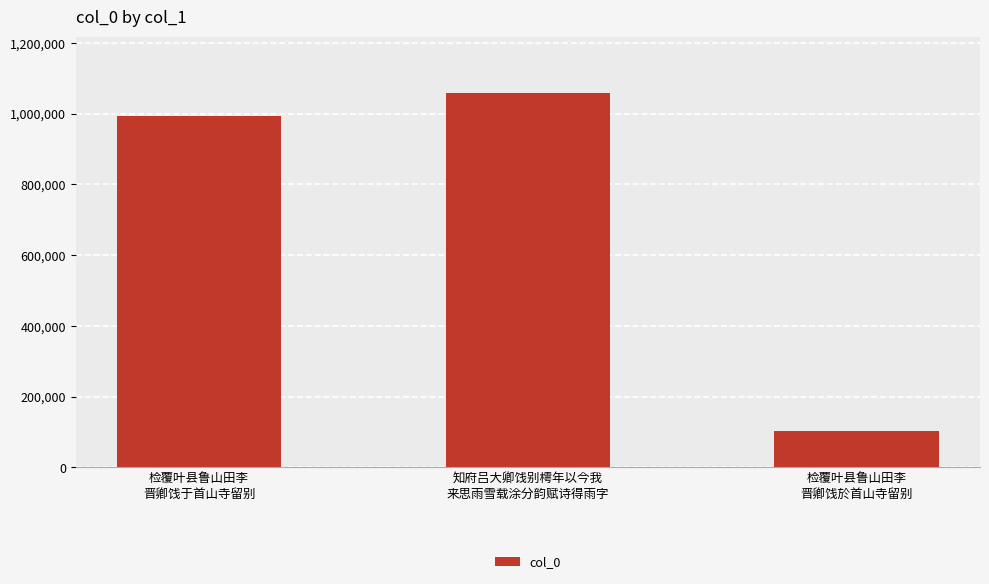

What is the label of the 1st bar from the left?

检覆叶县鲁山田李
晋卿饯于首山寺留别